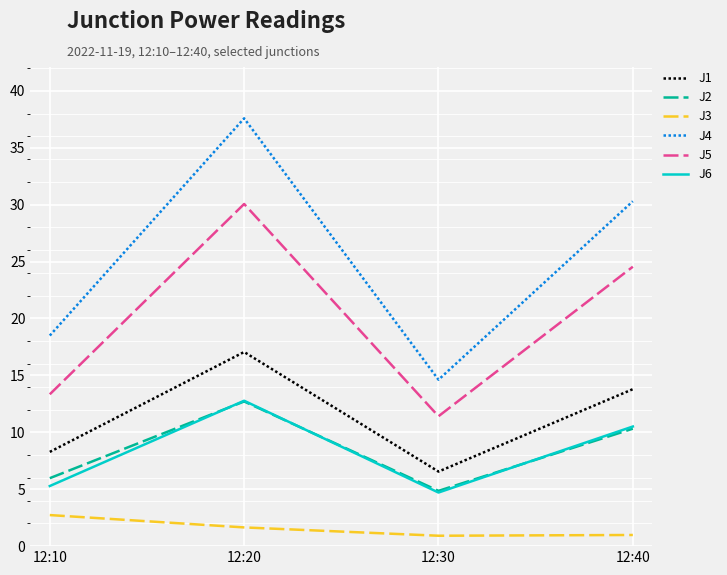

The J1 series shows 5.4 at 12:40. True or false?

False